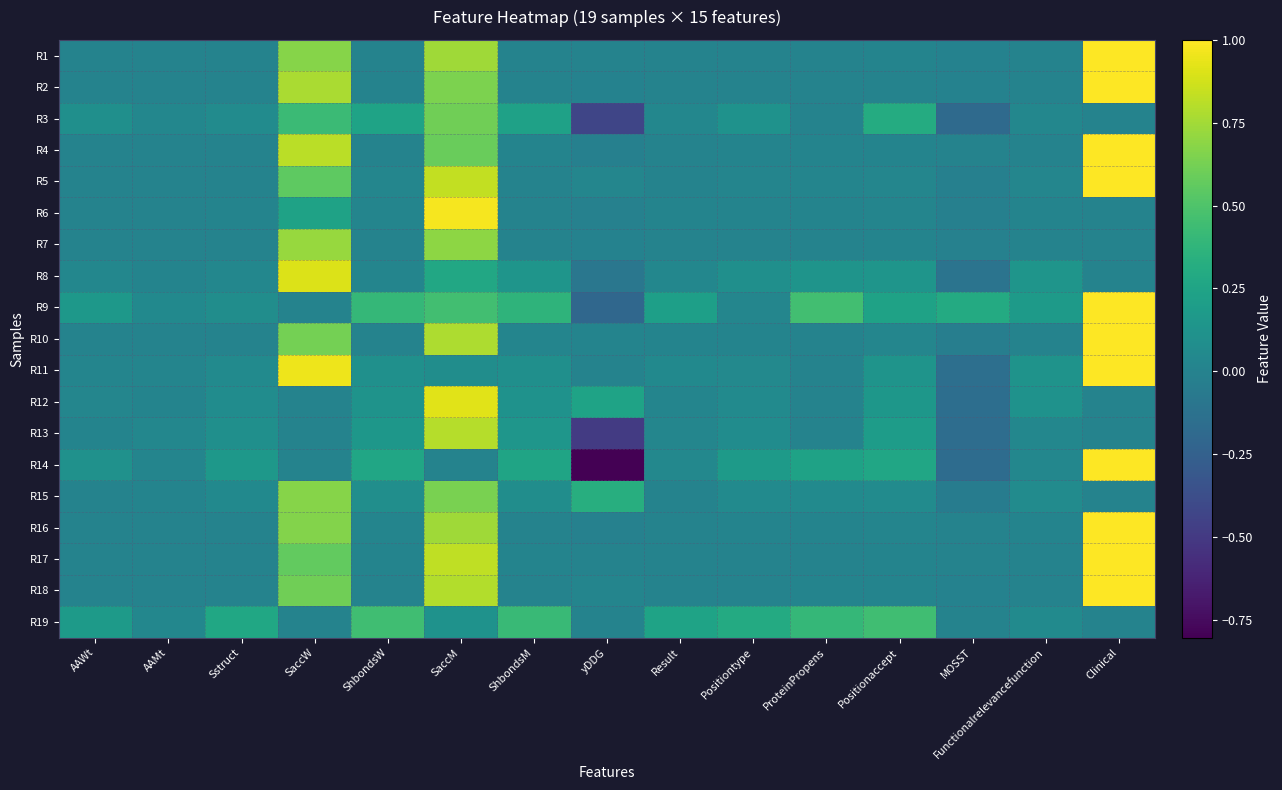

What is the difference between the highest and lowest values at yDDG?

1.1